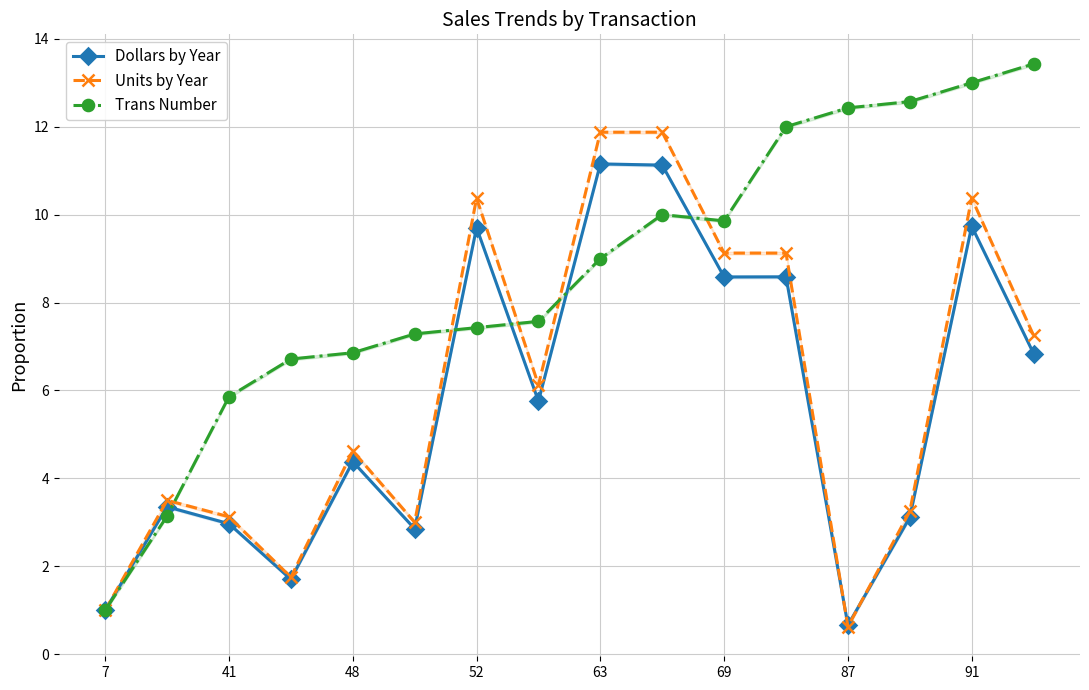

What is the sum of all Dollars by Year values?

91.5